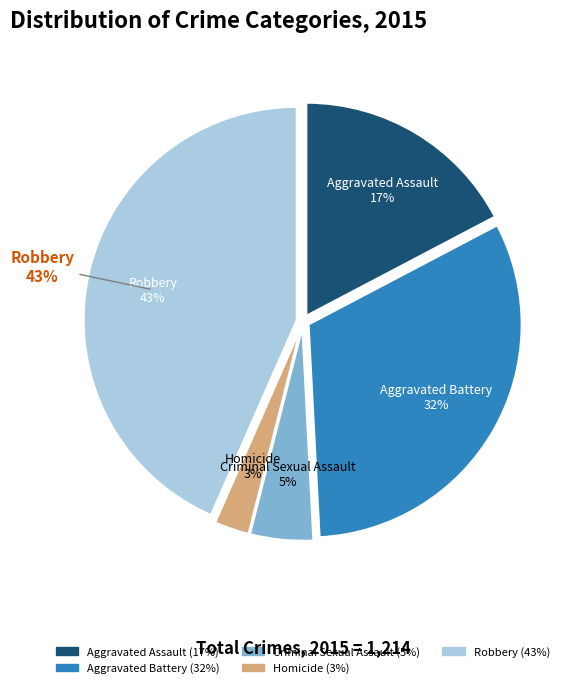

How many slices are in this pie chart?

5